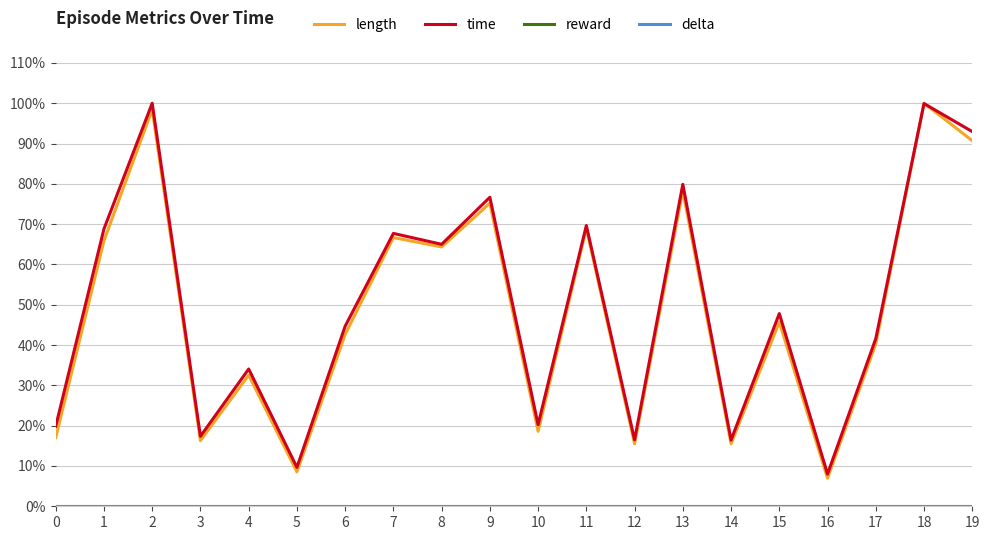

Does the chart display data point markers on the line(s)?

No